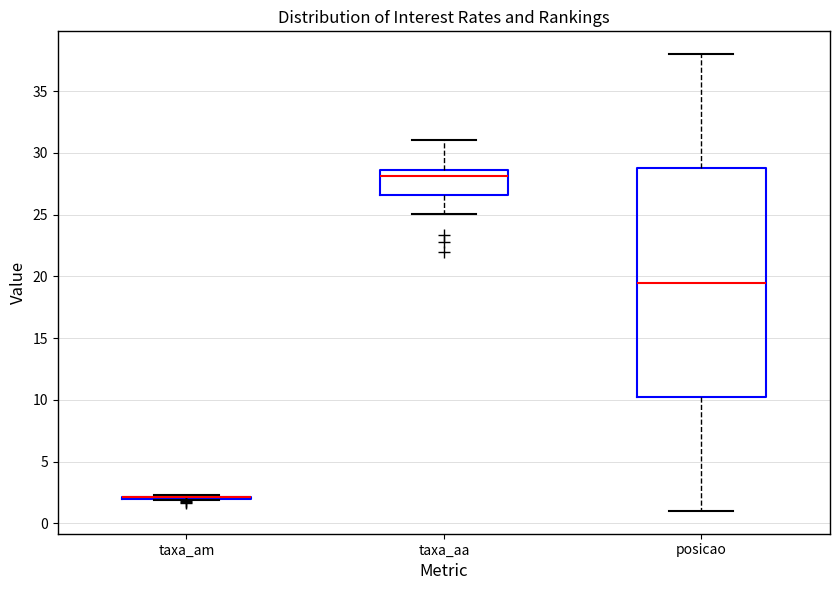

Where does the lower whisker of the box for posicao end on the y-axis? The values are not printed on the chart, so give them approximately, as read against the axis.

1.0